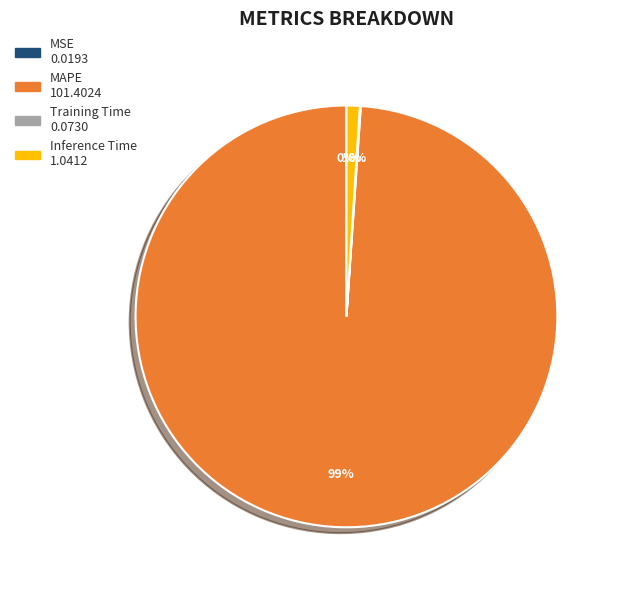

What percentage is the MAPE slice, to the nearest percent?

99%